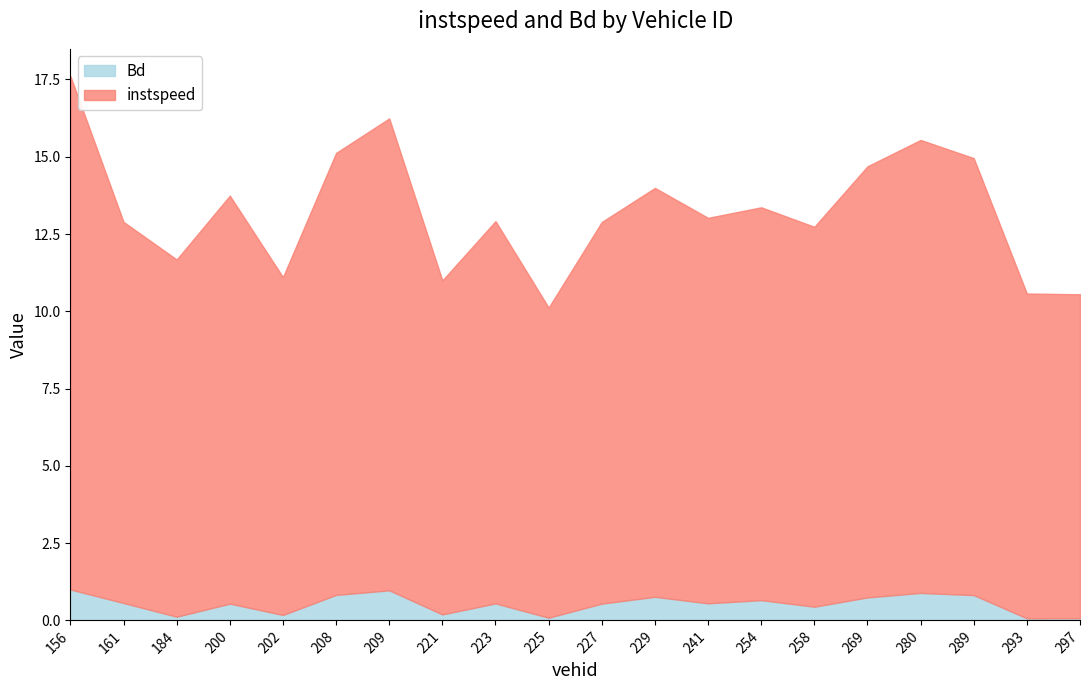

What is the difference between the maximum and minimum values in the Bd series?

0.9